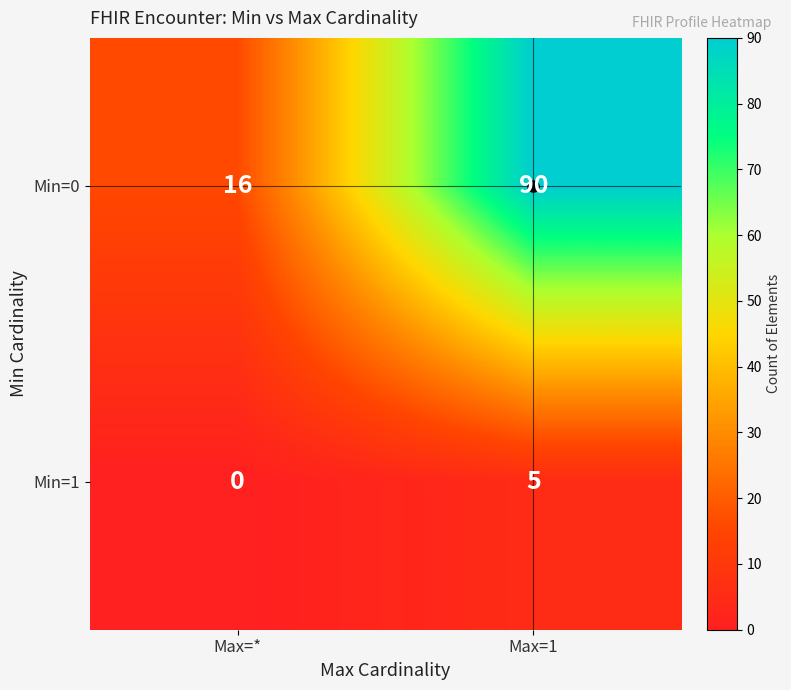

List the series in order of their overall mean, highest first.

Min=0, Min=1